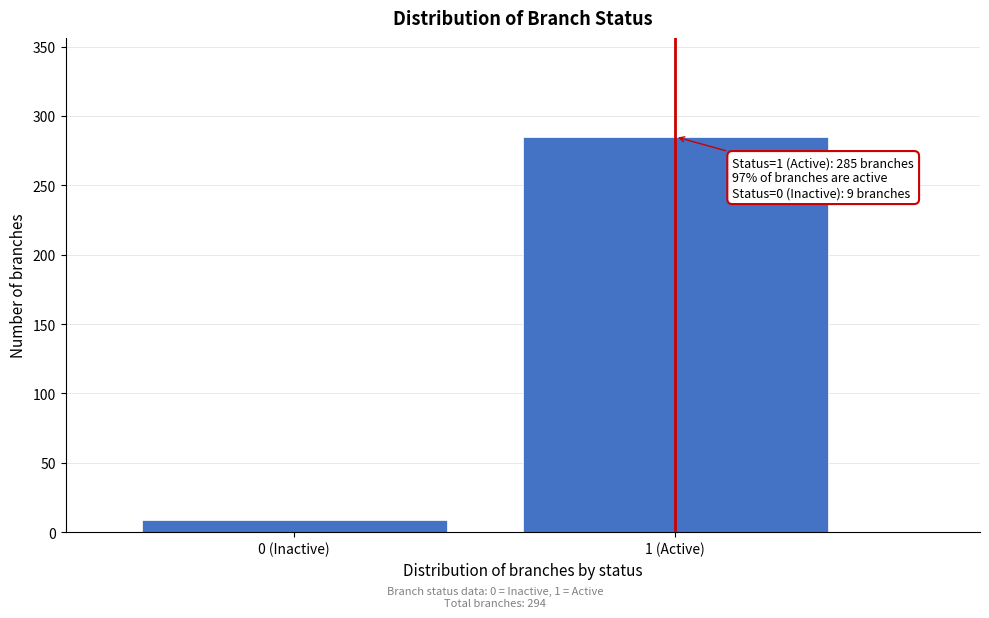

Reading left to right, what are all the values shown in this chart?

0 (Inactive)=9	1 (Active)=285